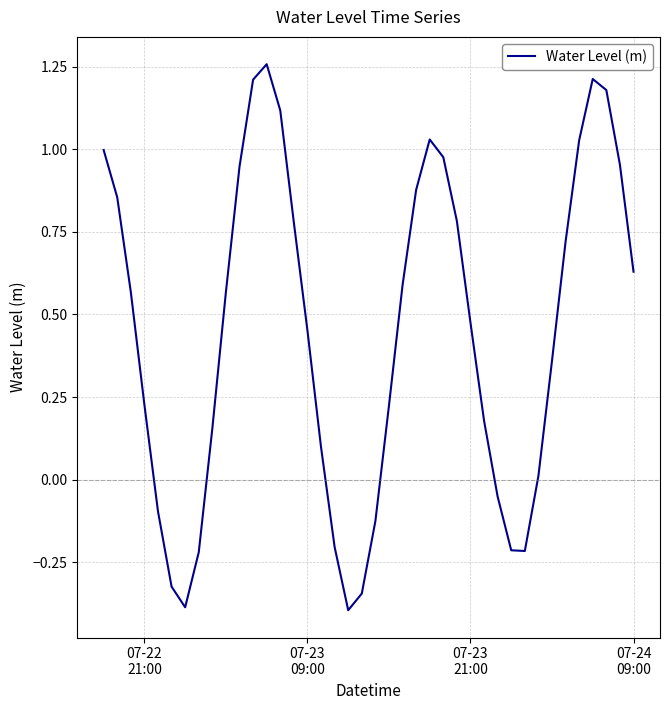

What is the difference between the maximum and minimum values?

1.7